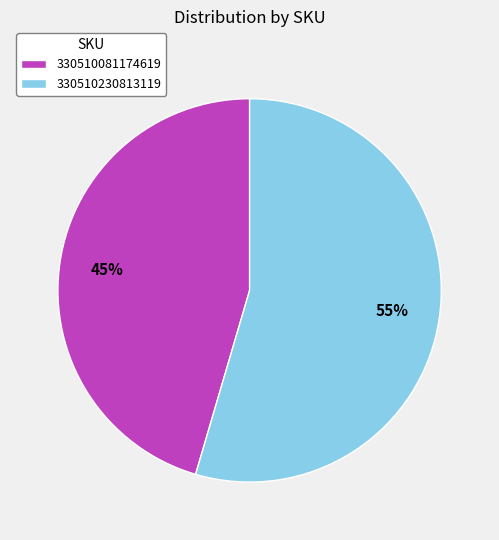

To the nearest percent, what percentage of the pie is 330510081174619?

45%